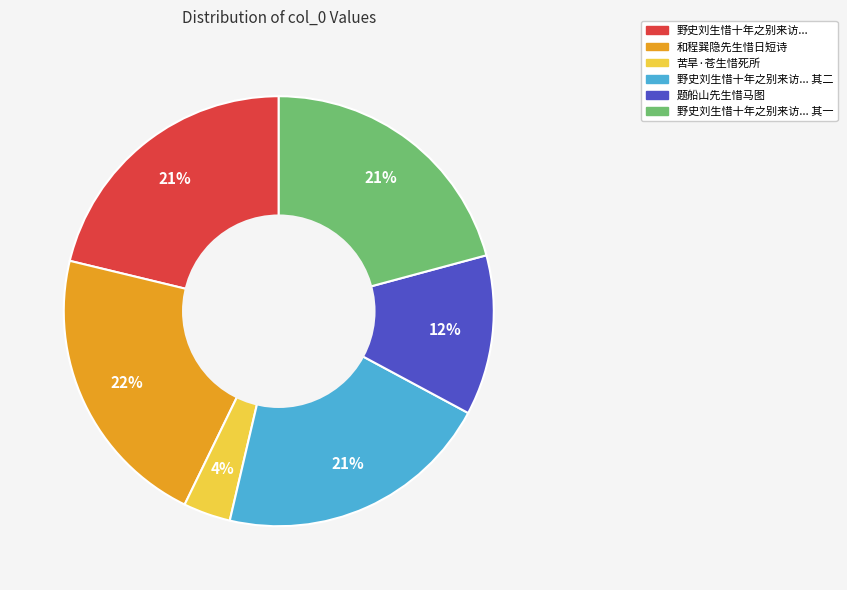

To the nearest percent, what is the difference between the largest and smallest slice percentages?

18%